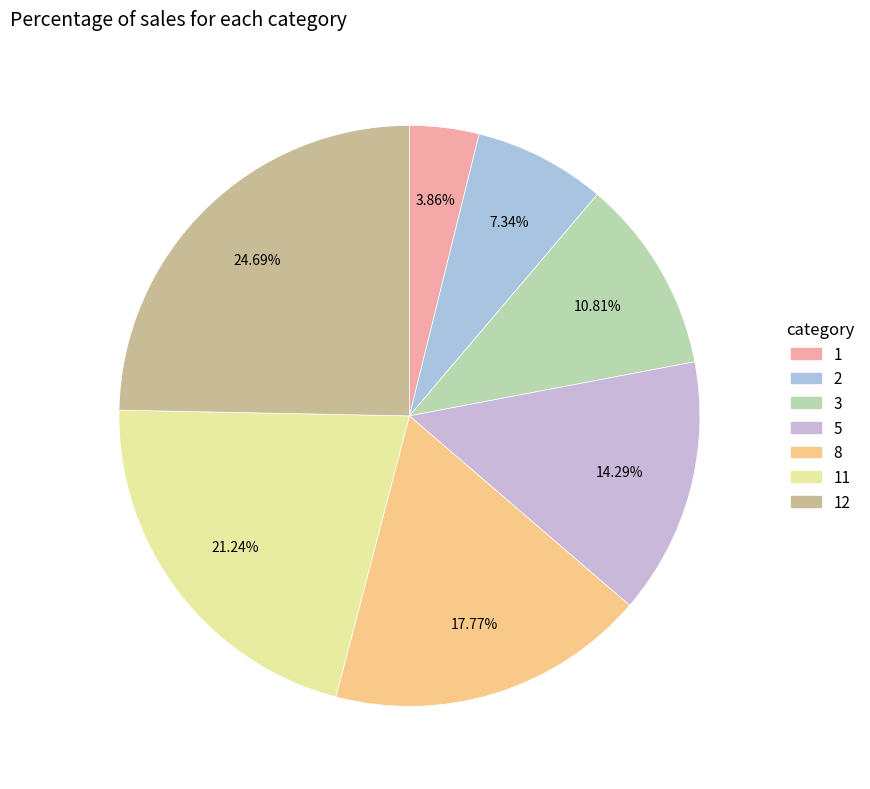

How many segments does this pie chart have?

7